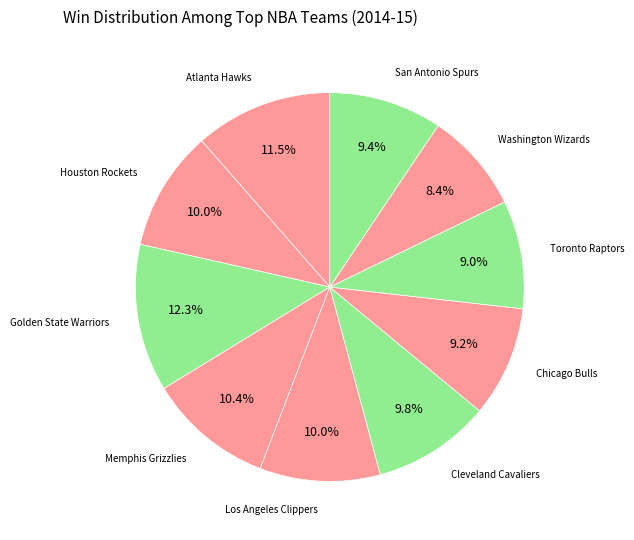

Which category has the biggest portion of the pie?

Golden State Warriors